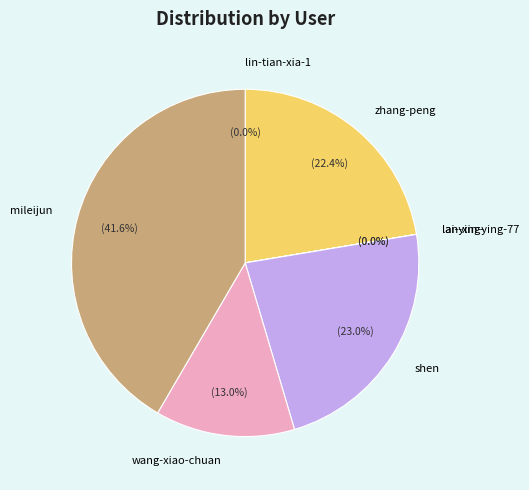

What is the largest slice in the pie chart?

mileijun